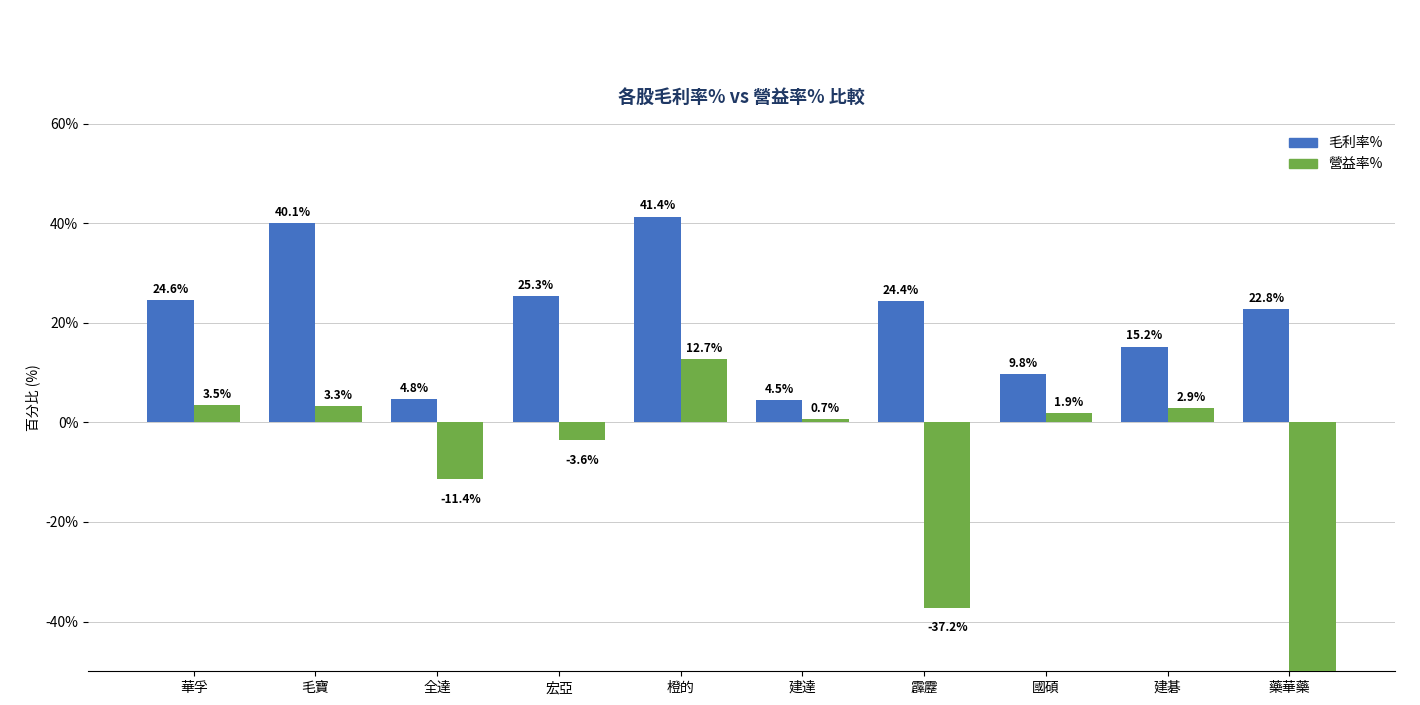

At how many categories does at least one series exceed -238?

10